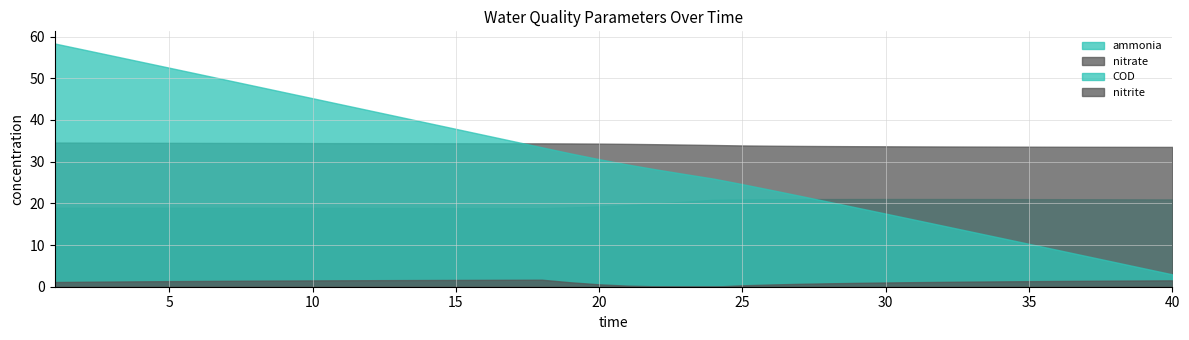

True or false: nitrite and ammonia intersect in this chart.

False